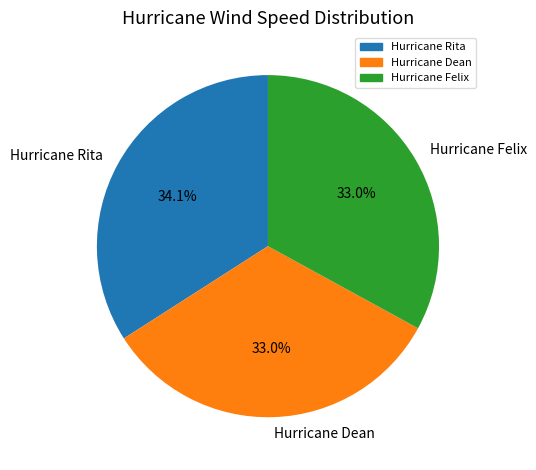

To the nearest percent, what is the difference between the largest and smallest slice percentages?

1%